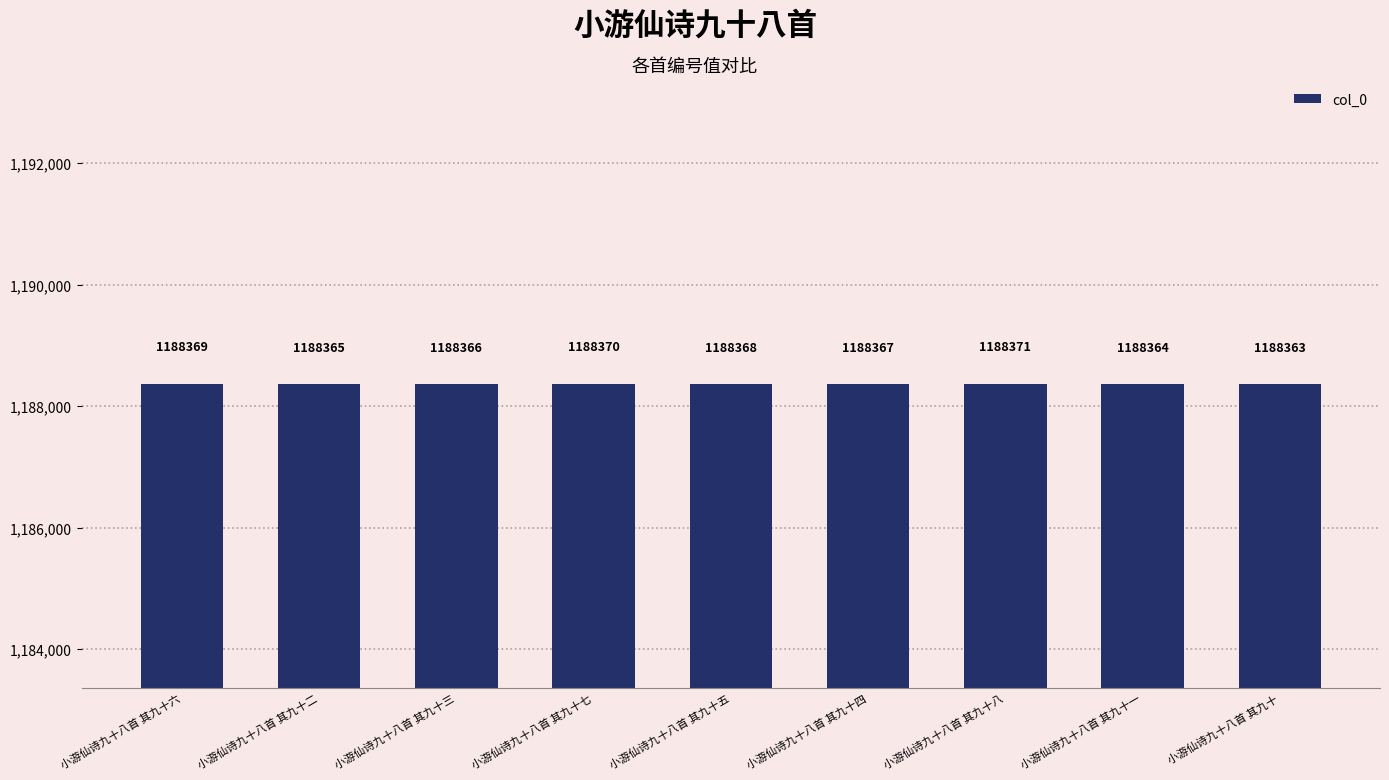

Reading left to right, what are all the values shown in this chart?

1188369	1188365	1188366	1188370	1188368	1188367	1188371	1188364	1188363